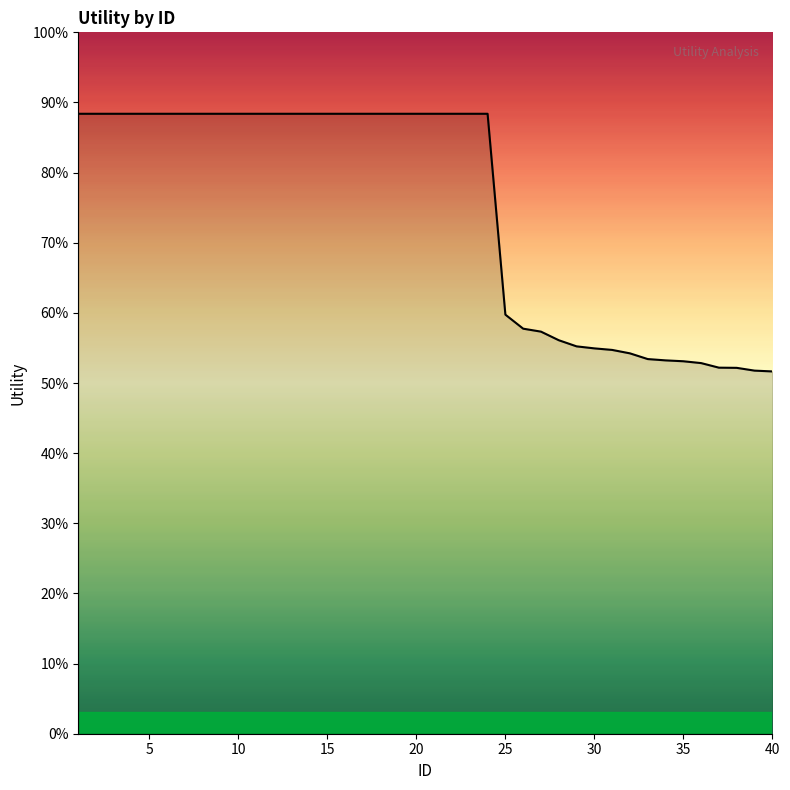

Does the chart have visible grid lines?

No